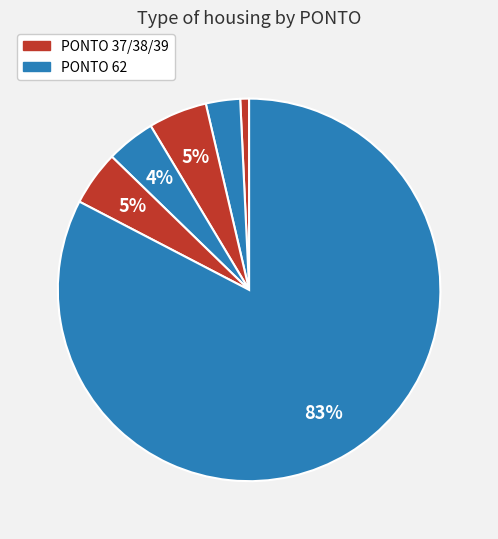

How many slices are in this pie chart?

6